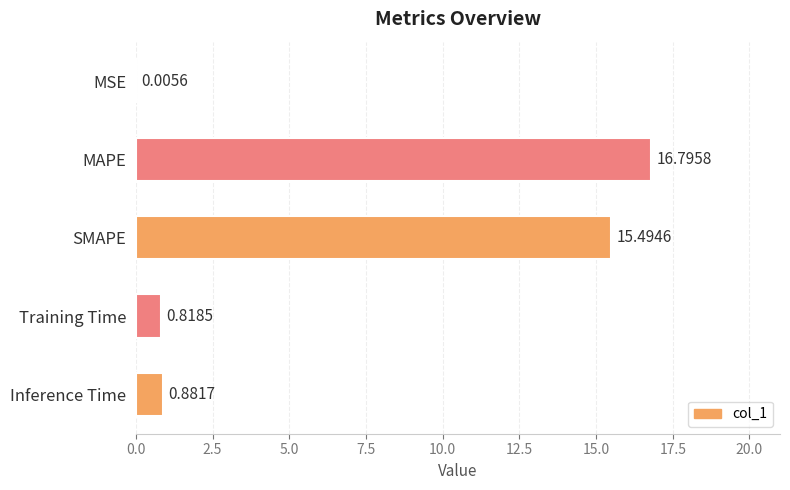

What is the greatest value displayed?

16.8